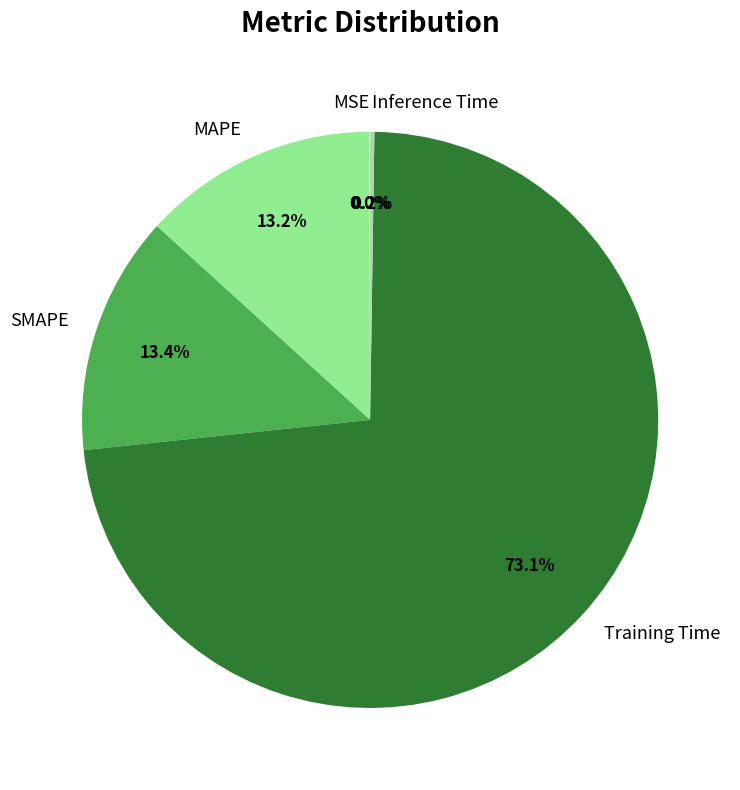

To the nearest percent, what is the average slice percentage?

20%